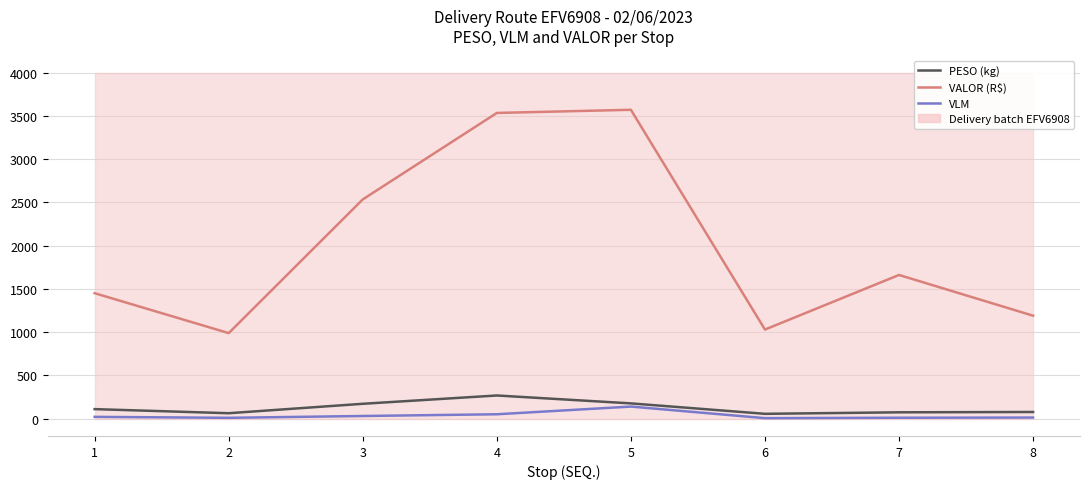

Rank the series by their maximum value, from highest to lowest.

VALOR (R$), PESO (kg), VLM